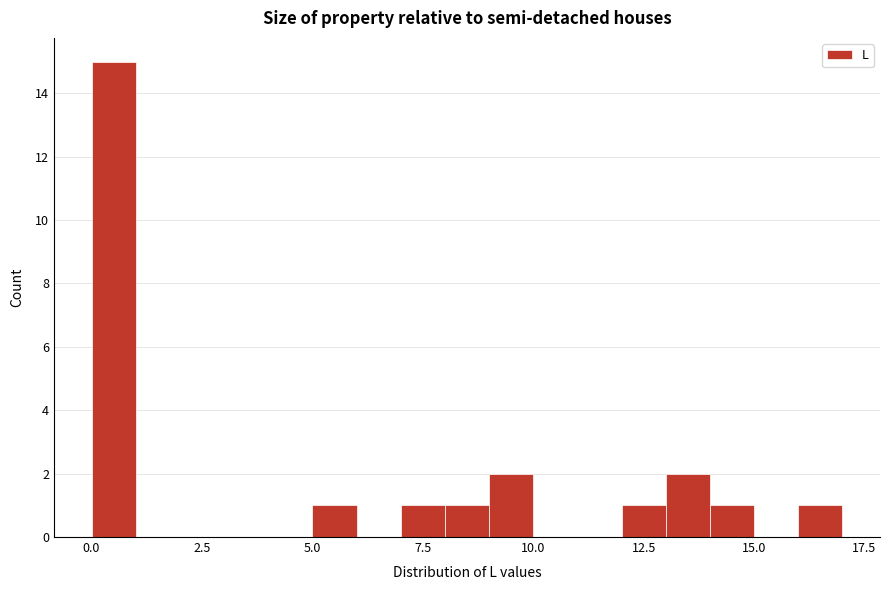

Read against the x-axis, roughly where is the centre of the tallest bar?

0.5